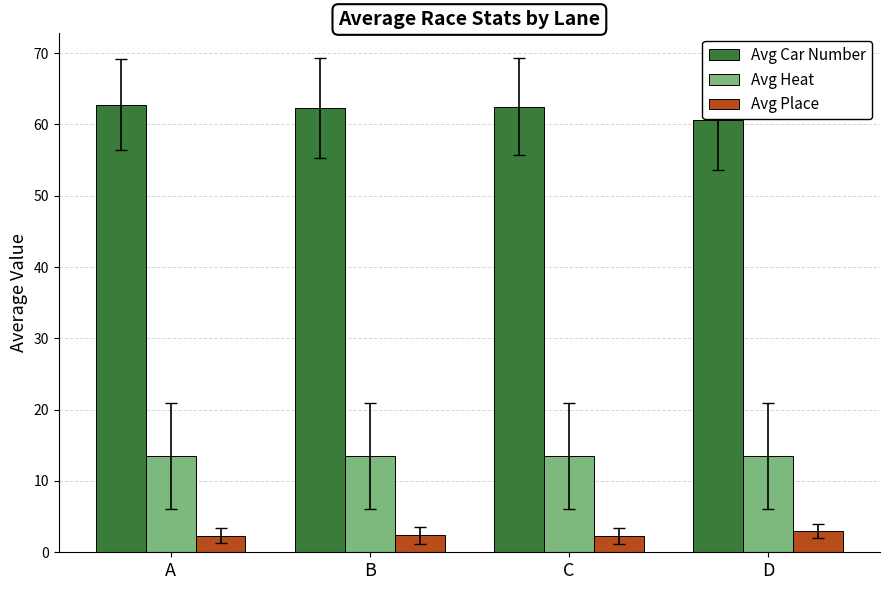

What is the maximum value shown in the chart?

62.7